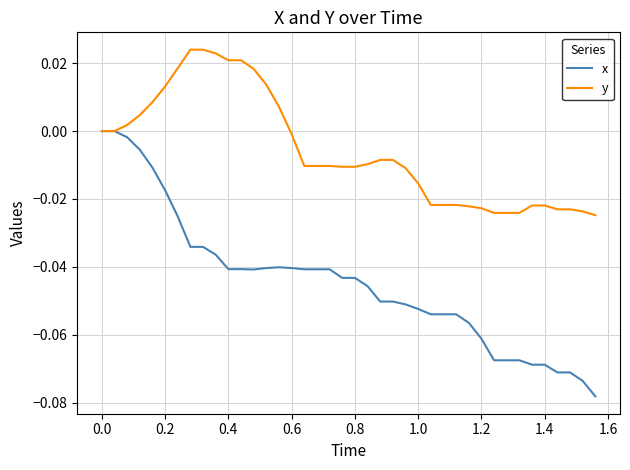

Rank the series by their average value, from lowest to highest.

x, y